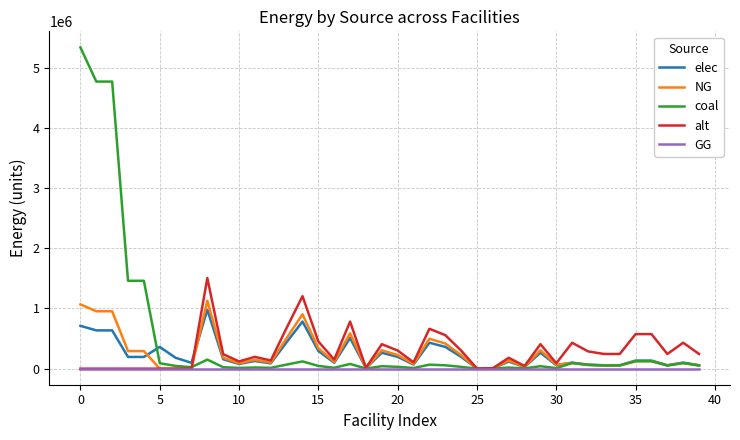

What is the maximum value for alt?

1504836.7